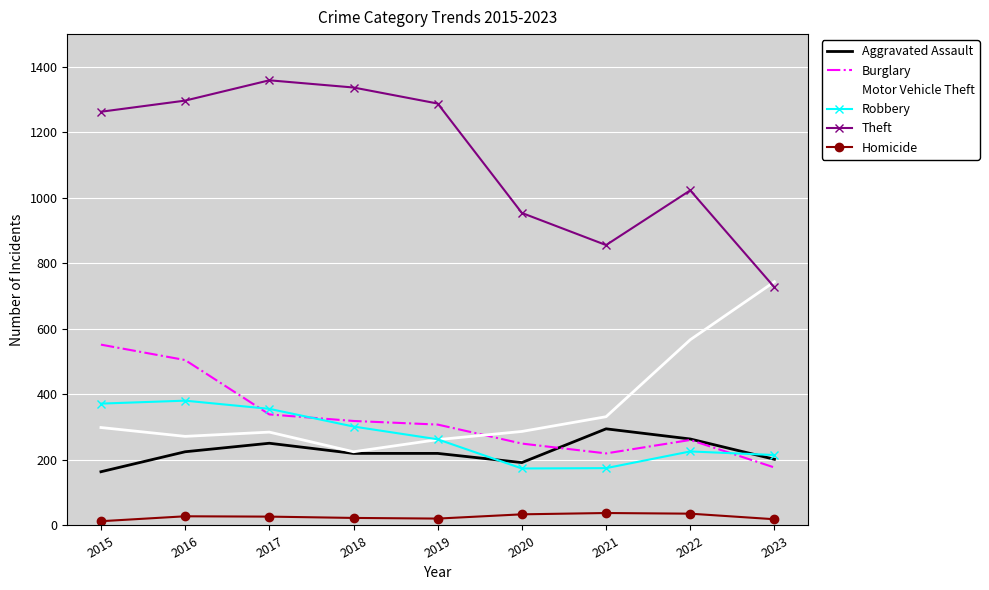

Which series has the largest total across all categories?

Theft